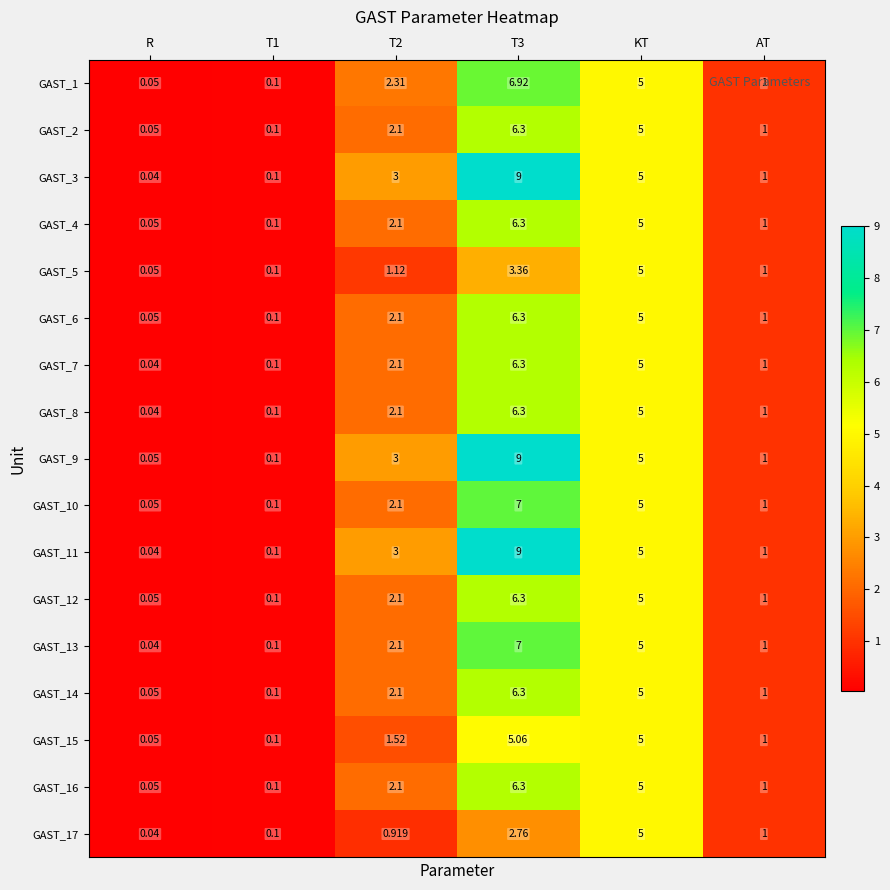

Which category has the lowest value in the GAST_15 series?

R